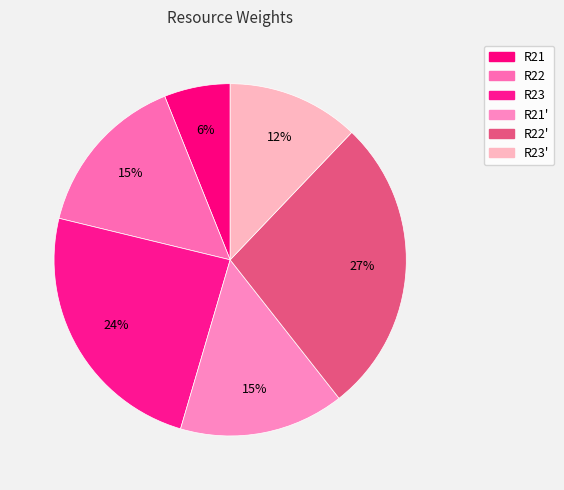

How many slices are in this pie chart?

6